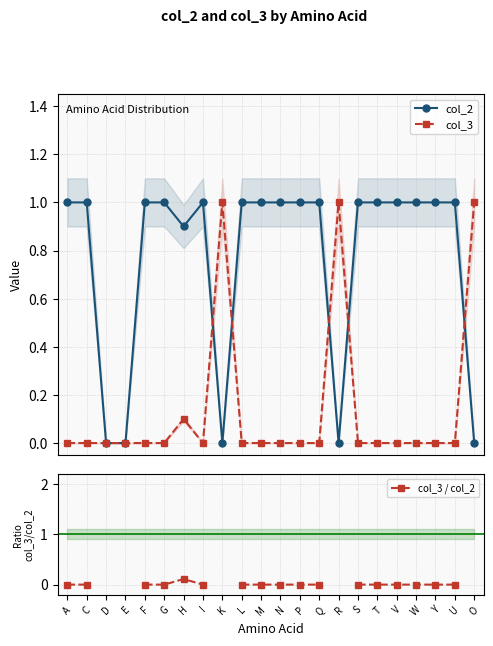

Is the value of col_2 at U greater than the value of col_3 / col_2 at U?

Yes